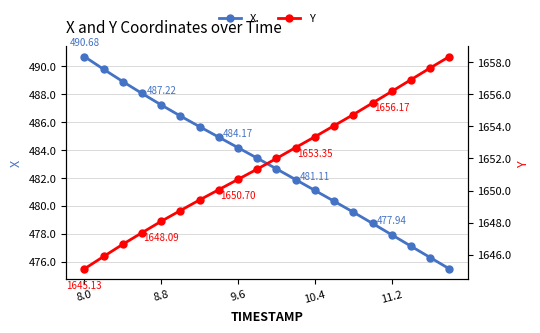

How many data points in X are above 483?

10